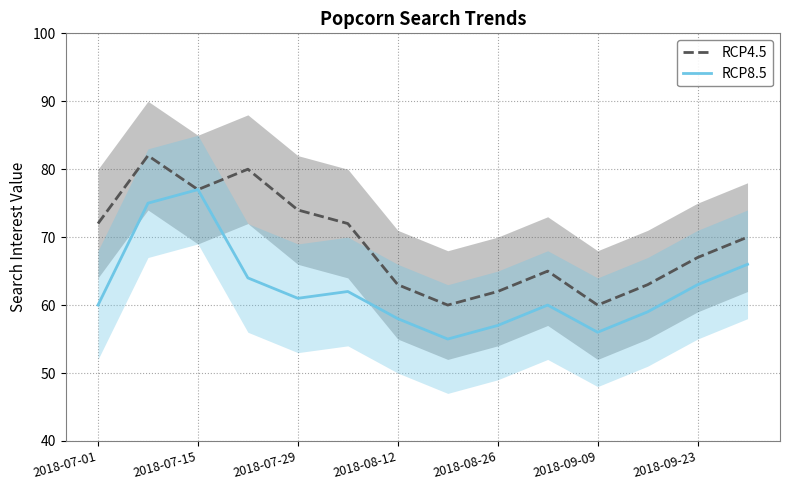

At which category does RCP4.5 reach its first local valley?

2018-07-15